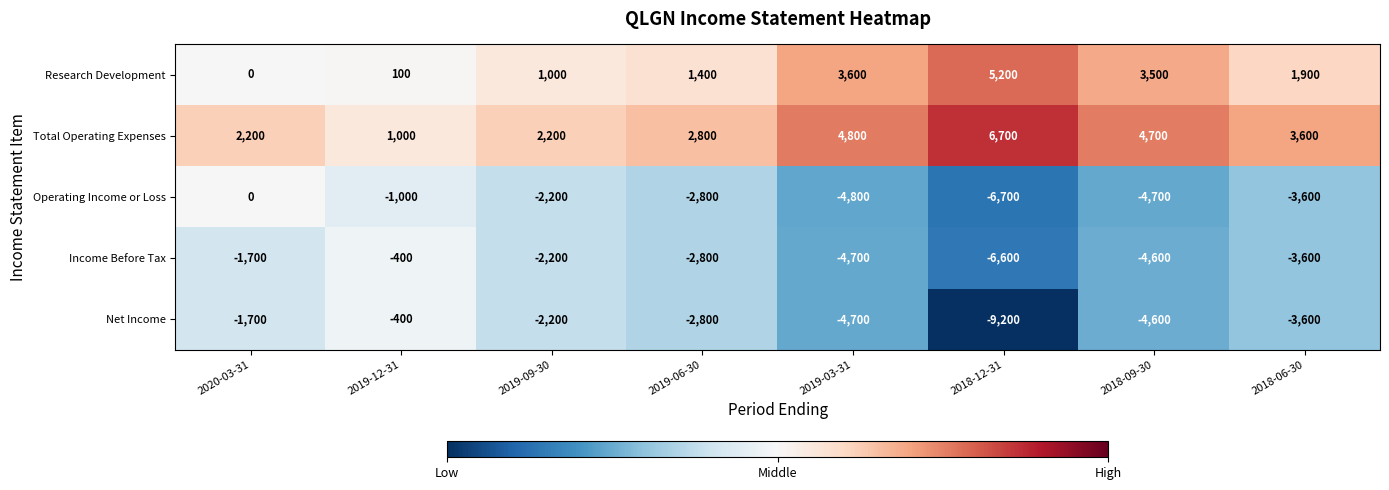

What is the minimum value for Income Before Tax?

-6600